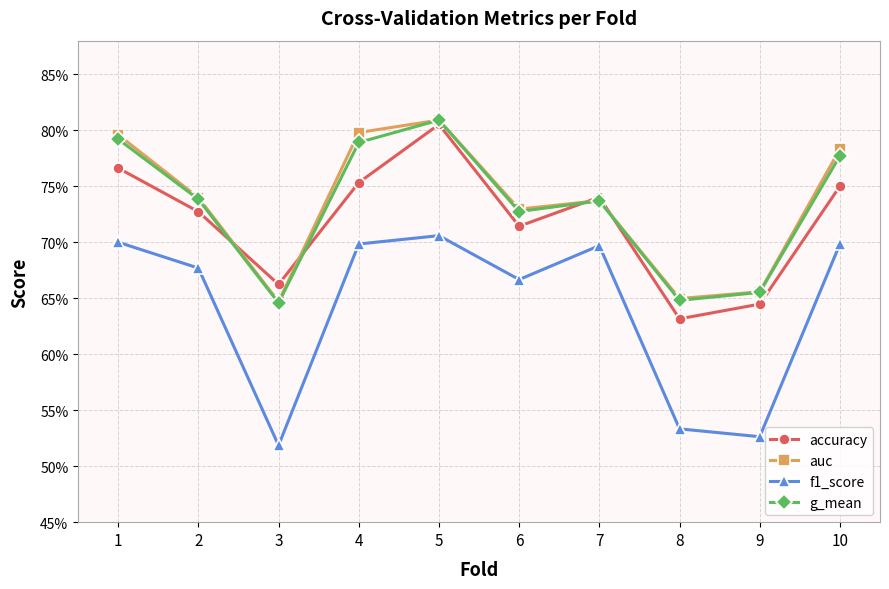

What is the difference between the f1_score values at 3 and 5?

0.2